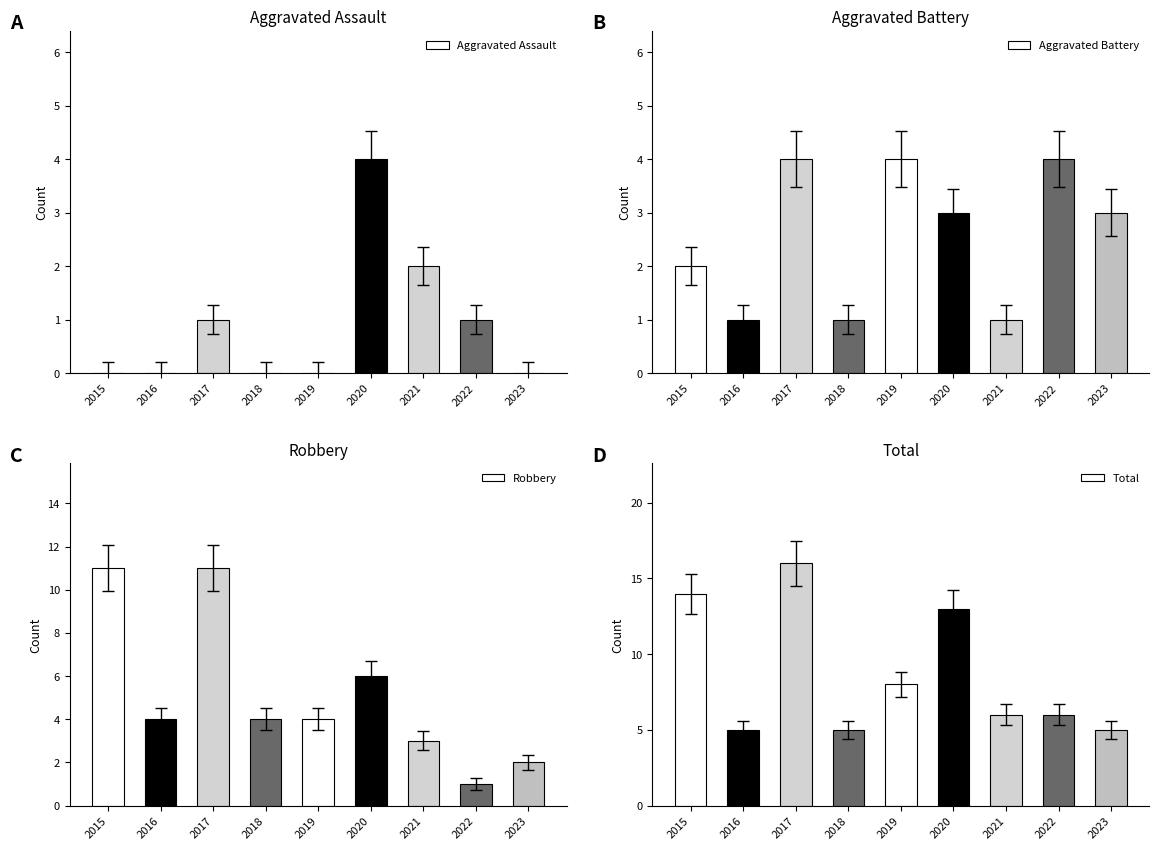

Is the value of Robbery at 2015 greater than the value of Aggravated Assault at 2018?

Yes